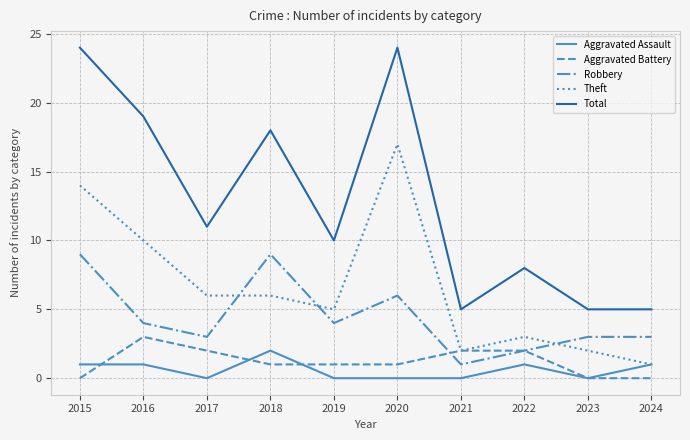

At which category does Aggravated Assault reach its first local valley?

2017